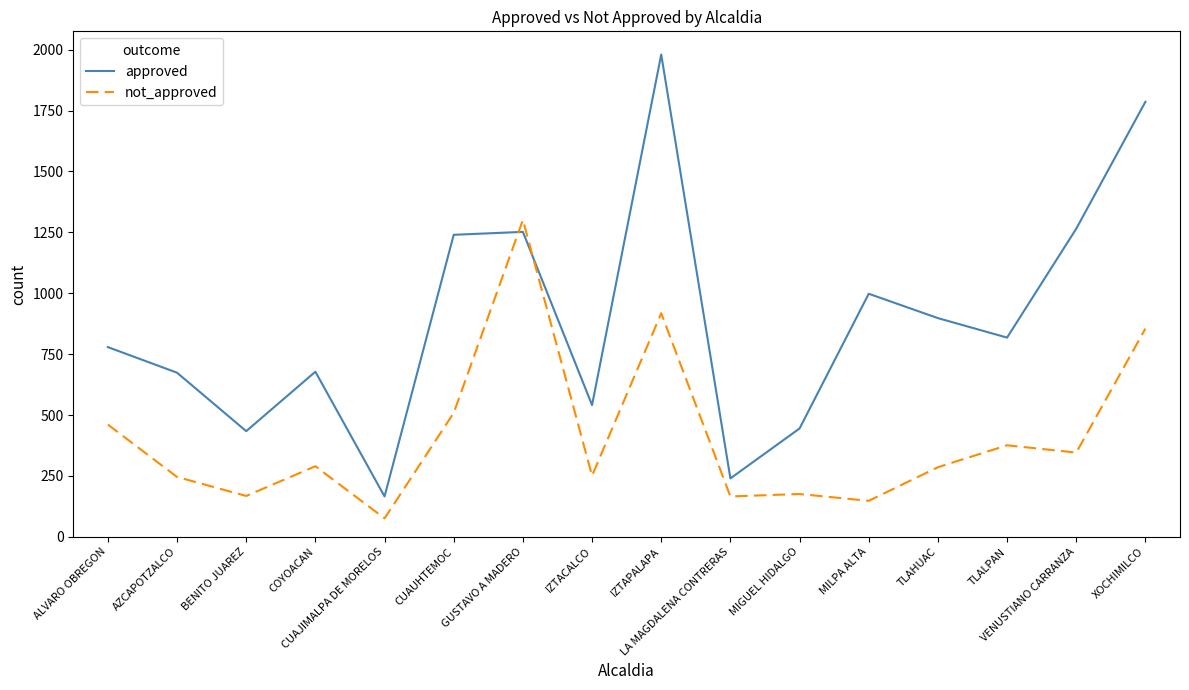

What is the difference between the second highest and minimum values in the not_approved series?

842